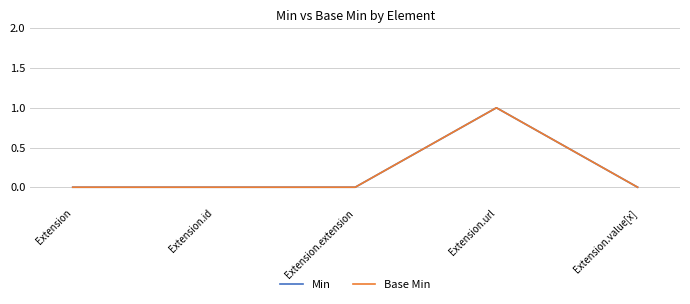

Does the chart display data point markers on the line(s)?

No